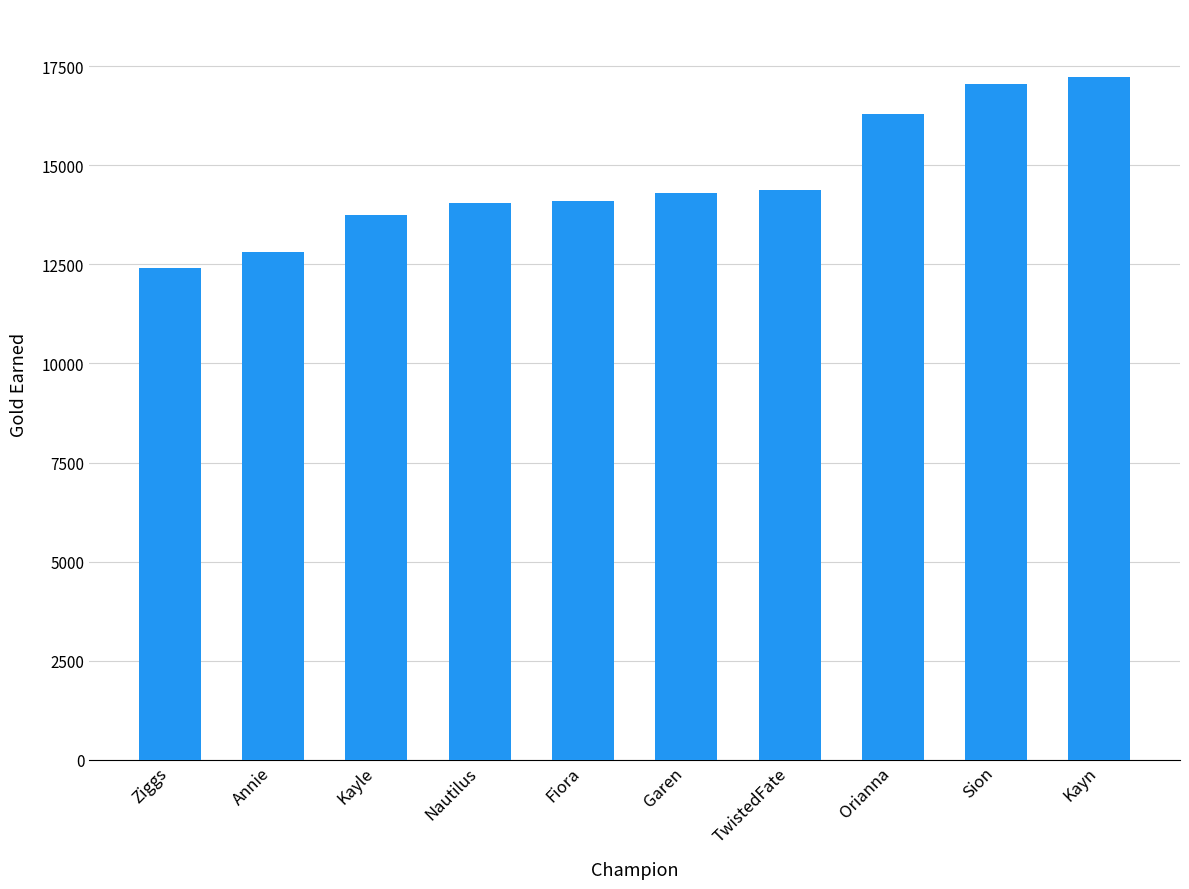

What is the label of the 8th bar from the left?

Orianna